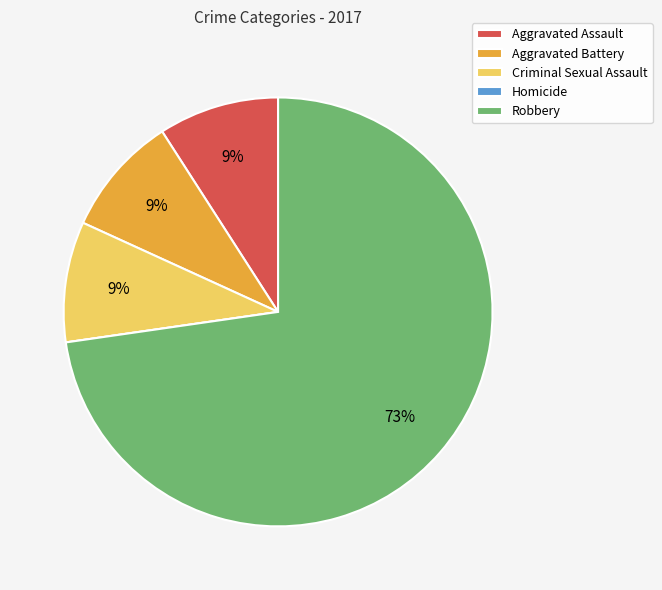

What percentage is the Robbery slice, to the nearest percent?

73%